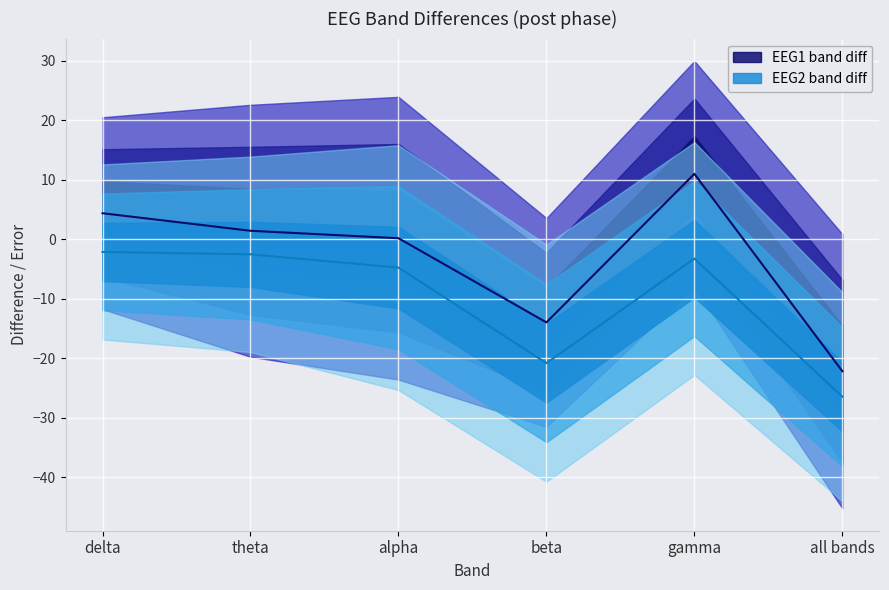

Is the value of EEG2 diff at all bands greater than the value of EEG1 diff at alpha?

No